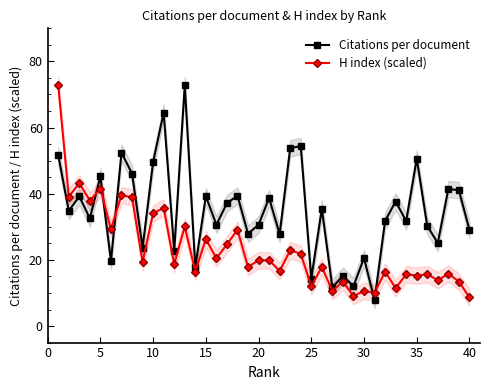

Which series has the widest spread of values?

Citations per document